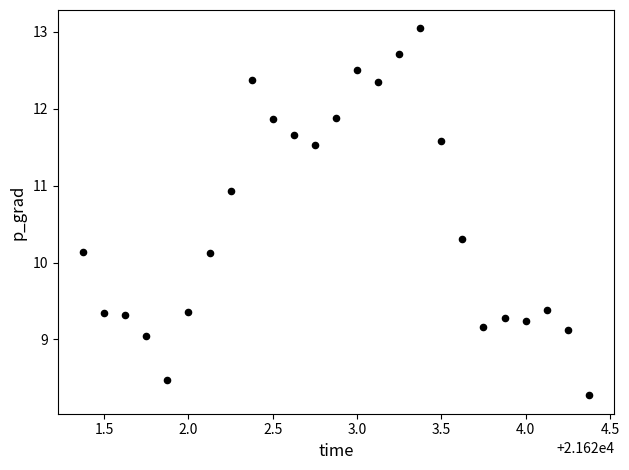

What is the range of Y values (max minus min)?

4.8